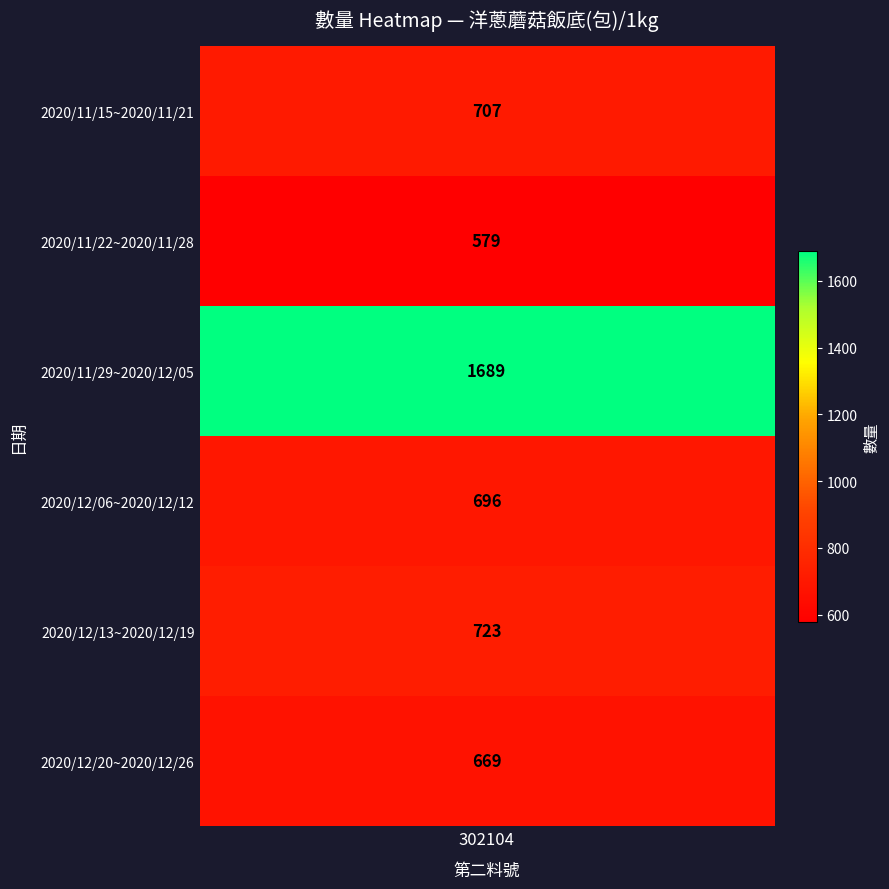

True or false: the data shows 460 at 2020/12/20~2020/12/26.

False